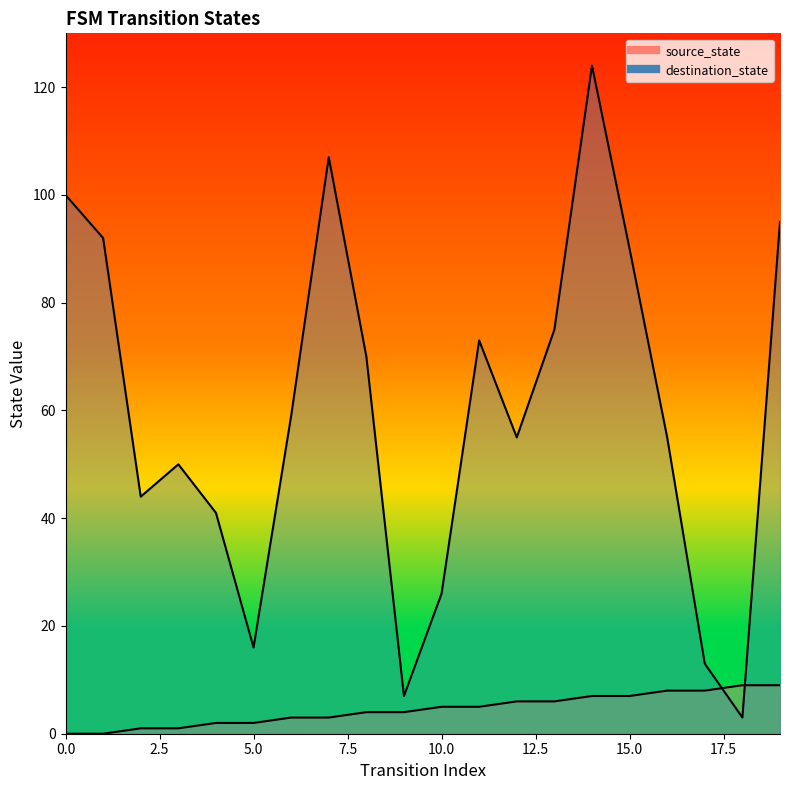

What is the value of the destination_state point at the 9th from the left?

70